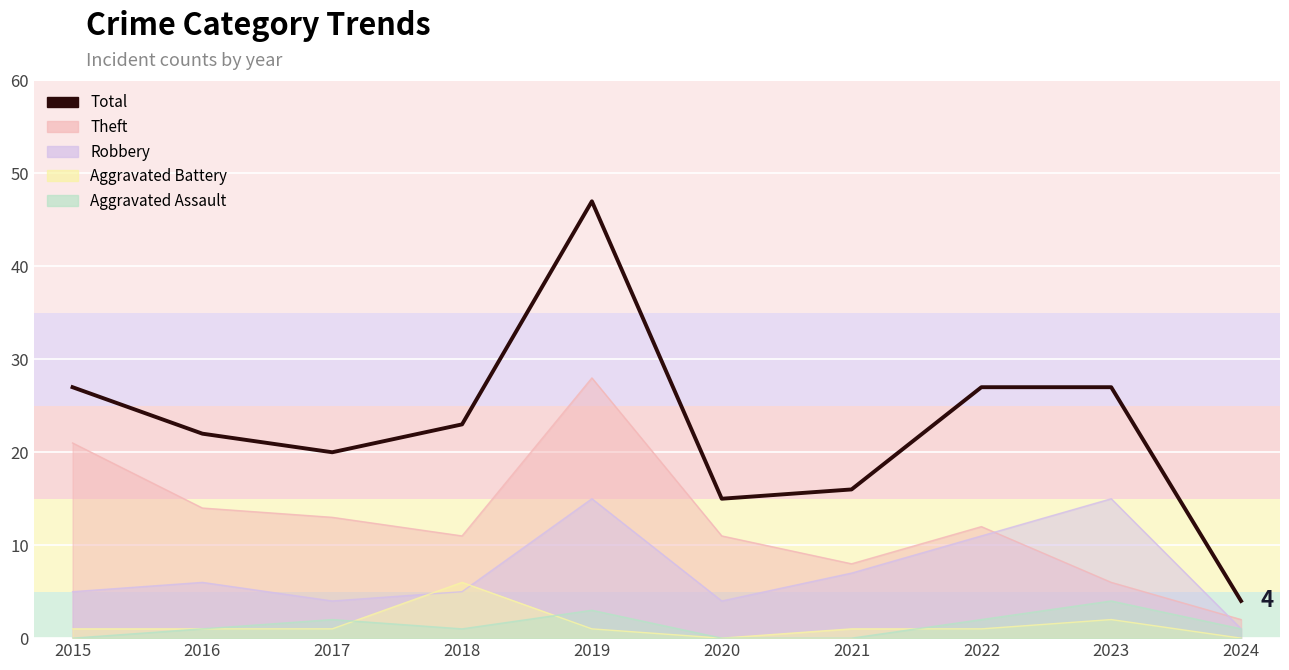

What is the difference between the second highest and minimum values?

23